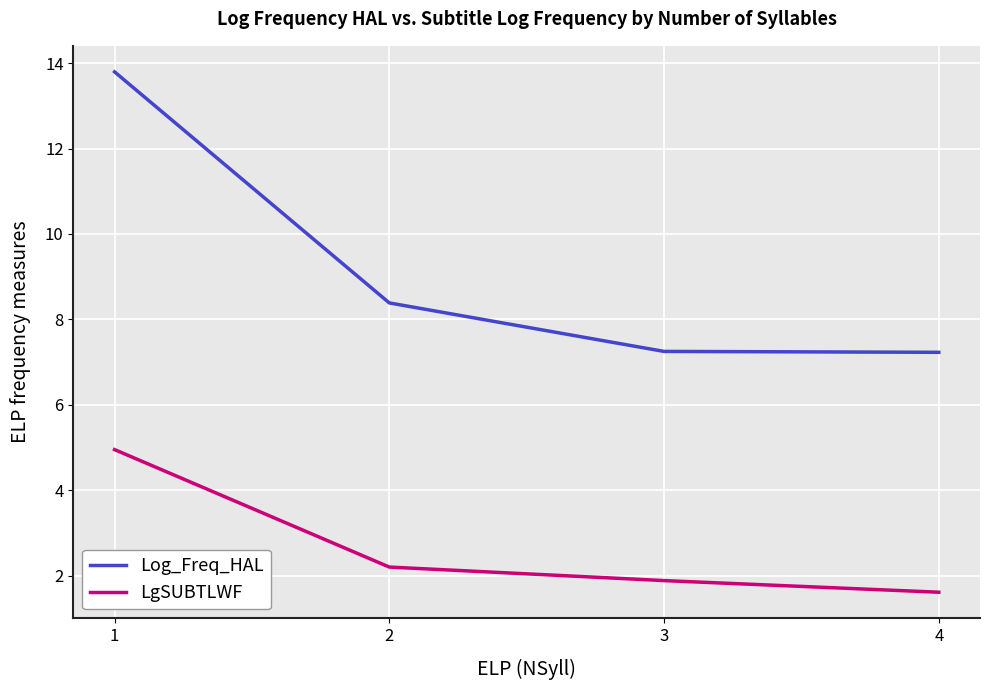

How many distinct data groups are displayed?

2